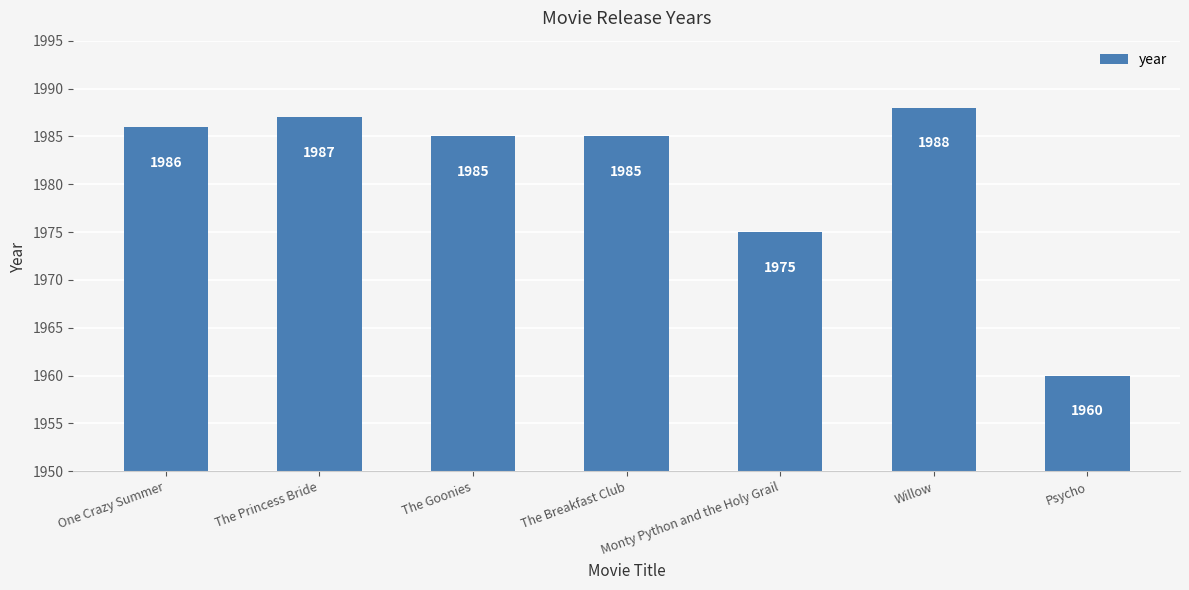

What is the change in value from One Crazy Summer to Psycho?

-26